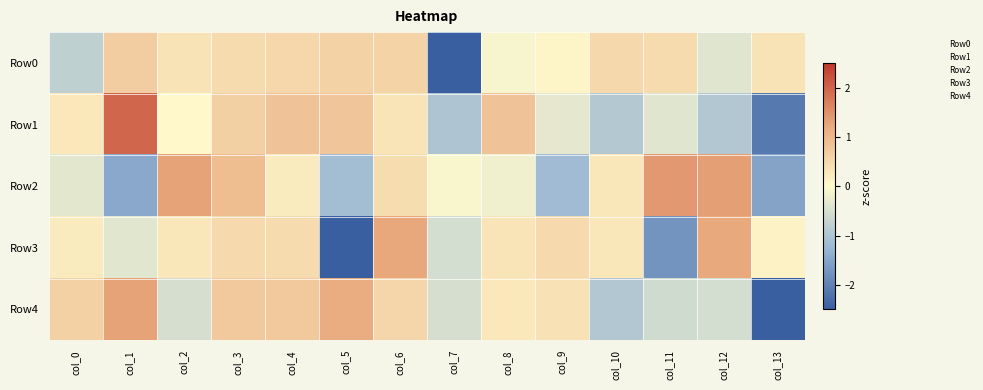

Reading right to left, what are all the values shown in this chart?

Row0: col_13=0.4	col_12=-0.4	col_11=0.5	col_10=0.5	col_9=0.1	col_8=-0.1	col_7=-3.3	col_6=0.6	col_5=0.6	col_4=0.5	col_3=0.5	col_2=0.4	col_1=0.7	col_0=-0.8
Row1: col_13=-2.1	col_12=-0.9	col_11=-0.4	col_10=-0.9	col_9=-0.3	col_8=0.8	col_7=-1.0	col_6=0.3	col_5=0.8	col_4=0.8	col_3=0.6	col_2=0.0	col_1=2.0	col_0=0.3
Row2: col_13=-1.5	col_12=1.3	col_11=1.4	col_10=0.3	col_9=-1.2	col_8=-0.2	col_7=-0.1	col_6=0.4	col_5=-1.2	col_4=0.2	col_3=0.9	col_2=1.3	col_1=-1.5	col_0=-0.3
Row3: col_13=0.1	col_12=1.2	col_11=-1.7	col_10=0.3	col_9=0.5	col_8=0.3	col_7=-0.5	col_6=1.2	col_5=-2.5	col_4=0.5	col_3=0.5	col_2=0.3	col_1=-0.4	col_0=0.2
Row4: col_13=-2.6	col_12=-0.5	col_11=-0.6	col_10=-0.9	col_9=0.4	col_8=0.3	col_7=-0.5	col_6=0.5	col_5=1.2	col_4=0.7	col_3=0.7	col_2=-0.5	col_1=1.3	col_0=0.6